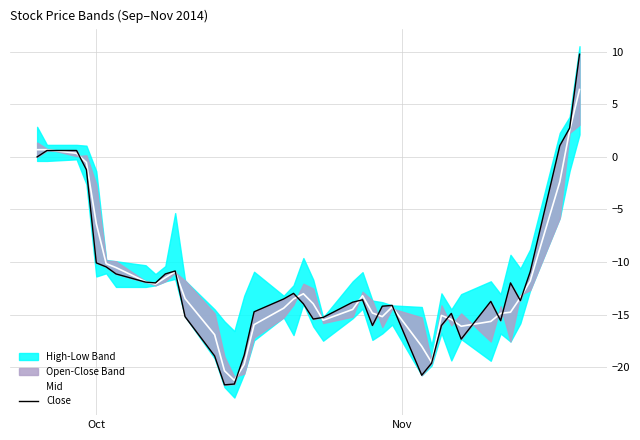

What is the difference between the maximum and minimum values in the Close series?

31.5